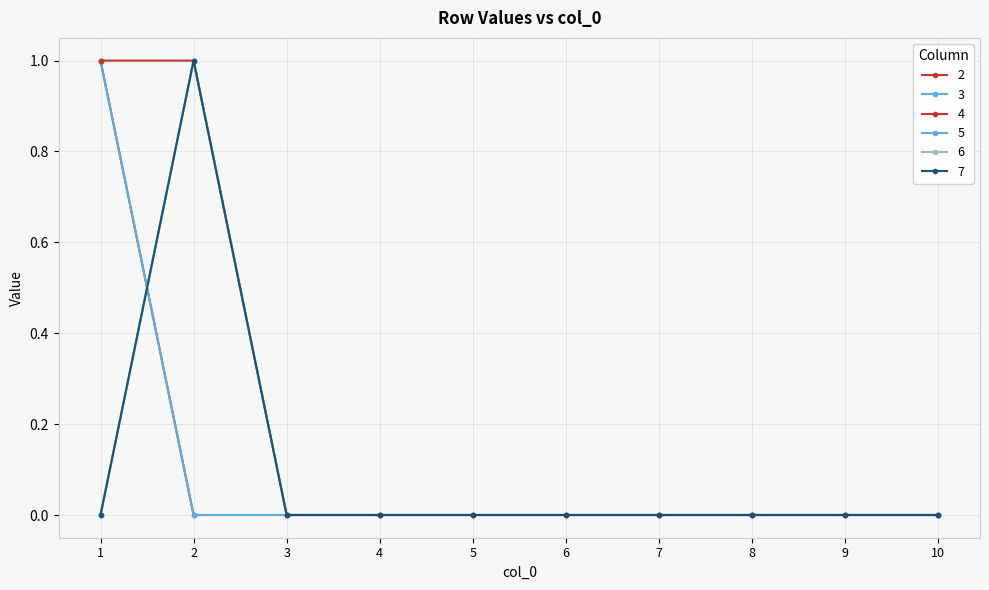

Rank the series at 1 from highest to lowest value.

2, 3, 4, 5, 6, 7